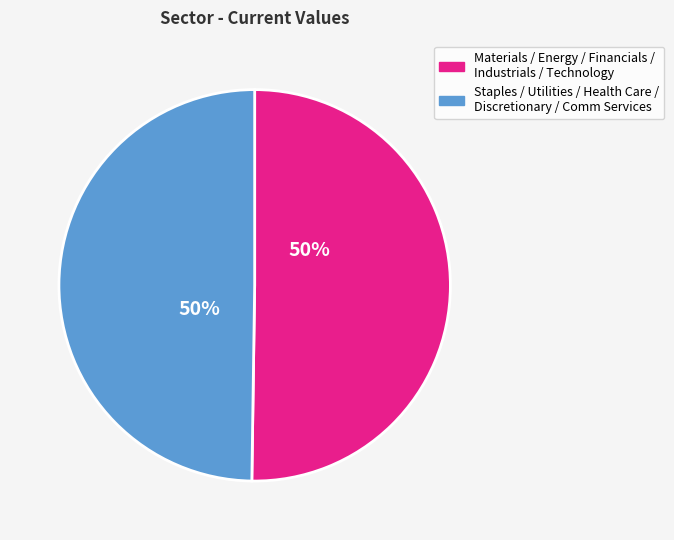

To the nearest percent, what is the average slice percentage?

50%